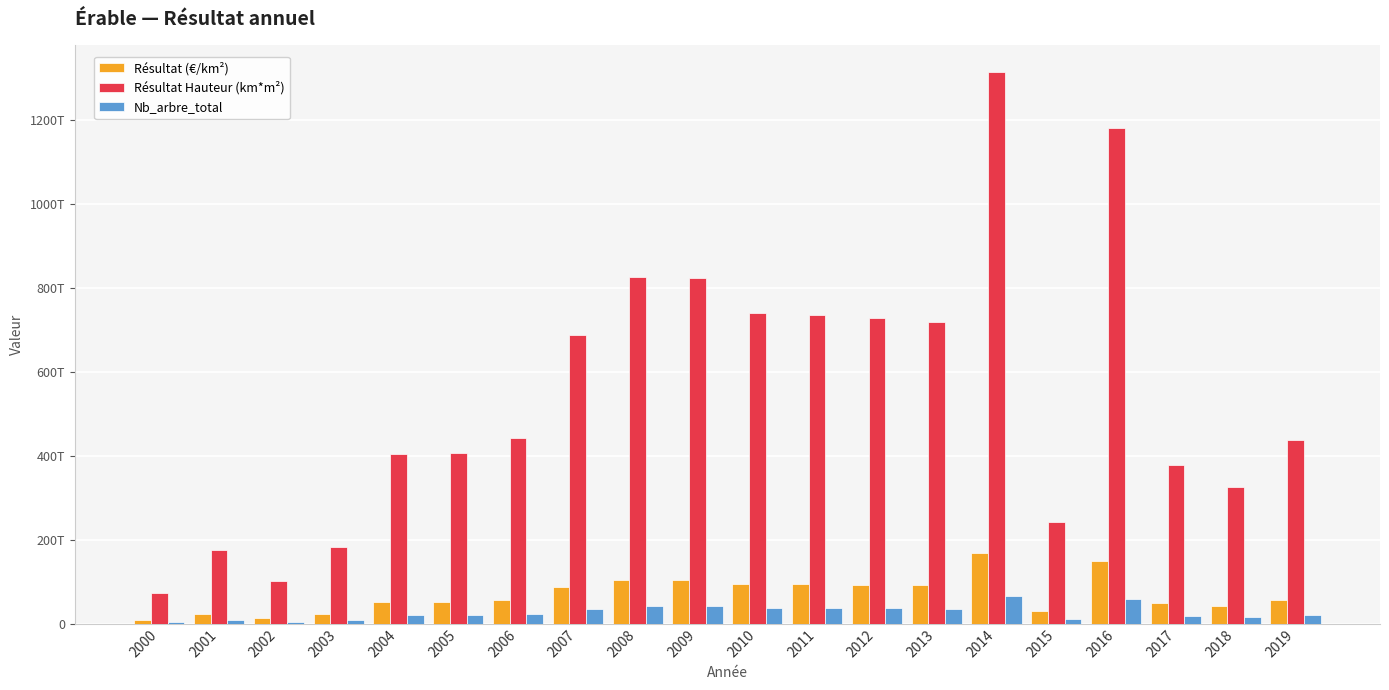

What is the sum of all Nb_arbre_total values?

546831301939058.1